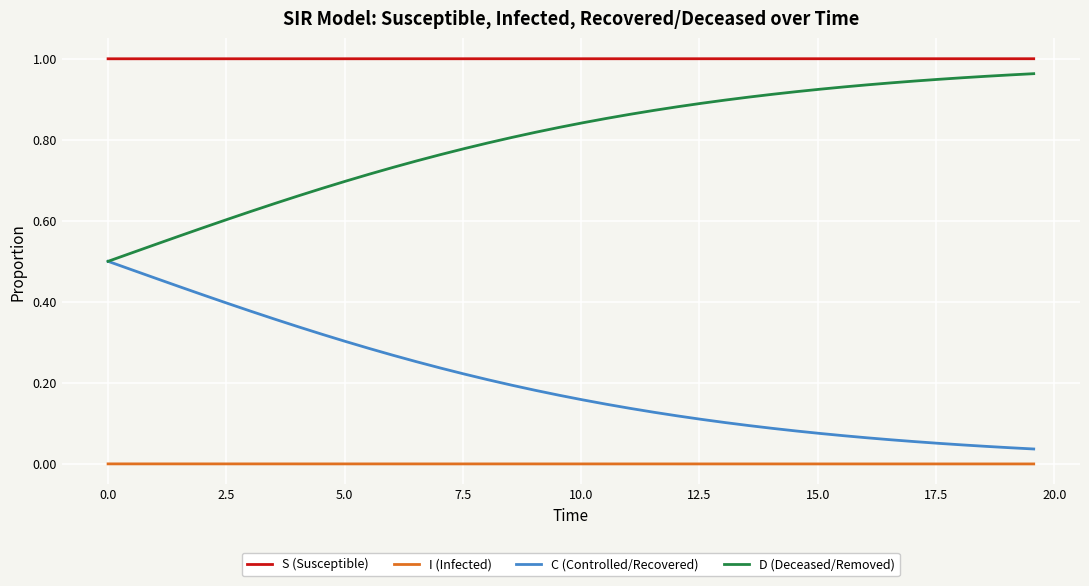

Does the chart display data point markers on the line(s)?

No